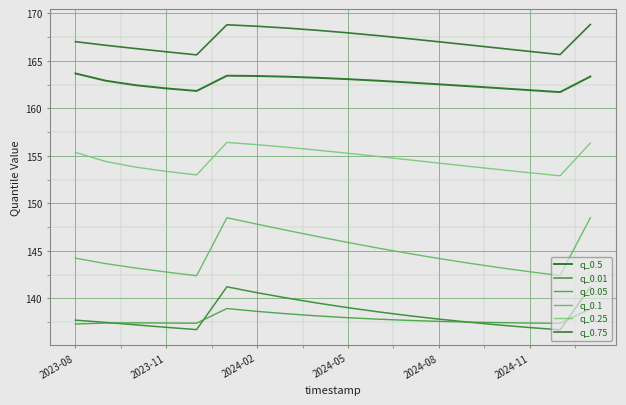

List the series in order of their peak value, highest first.

q_0.75, q_0.5, q_0.25, q_0.1, q_0.01, q_0.05